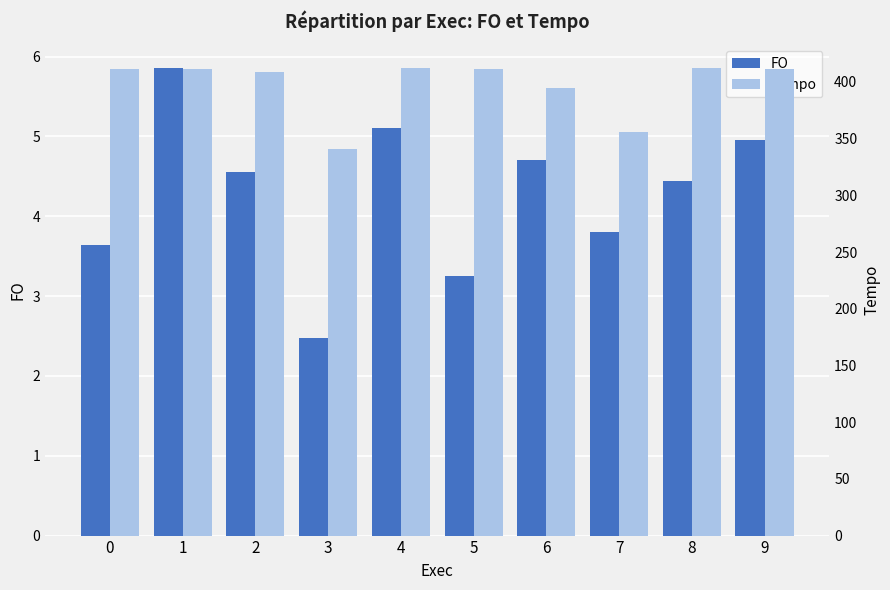

The Tempo series shows 355.5 at 7. True or false?

True